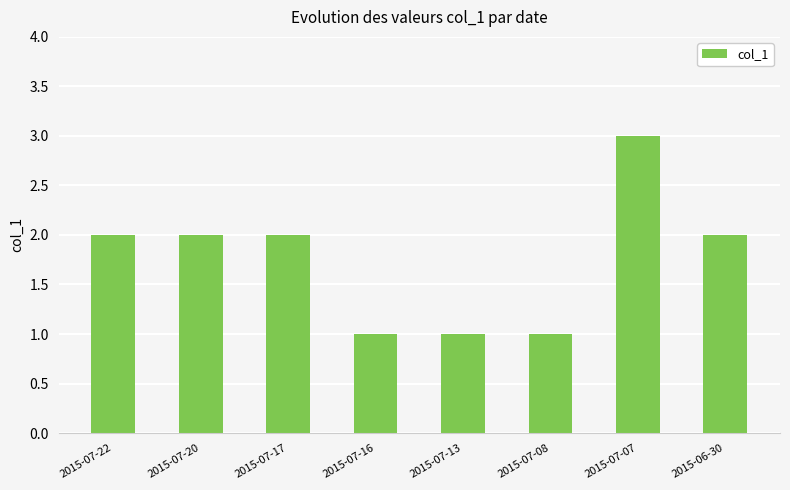

Reading left to right, transcribe all the data shown in this chart.

2015-07-22=2	2015-07-20=2	2015-07-17=2	2015-07-16=1	2015-07-13=1	2015-07-08=1	2015-07-07=3	2015-06-30=2